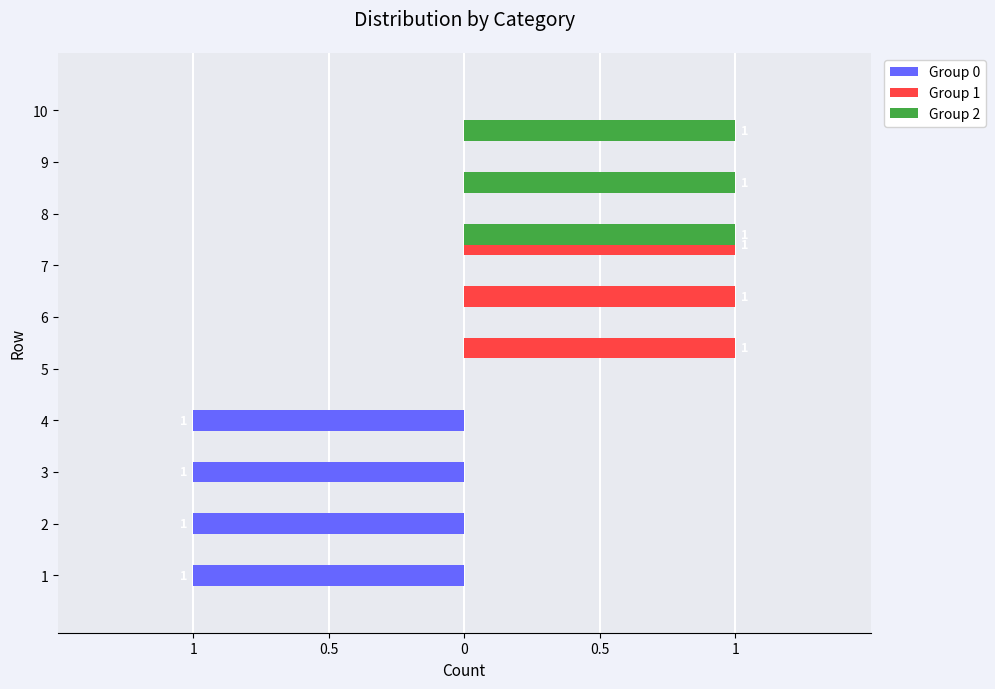

What are all the series names shown in the legend?

Group 0, Group 1, Group 2